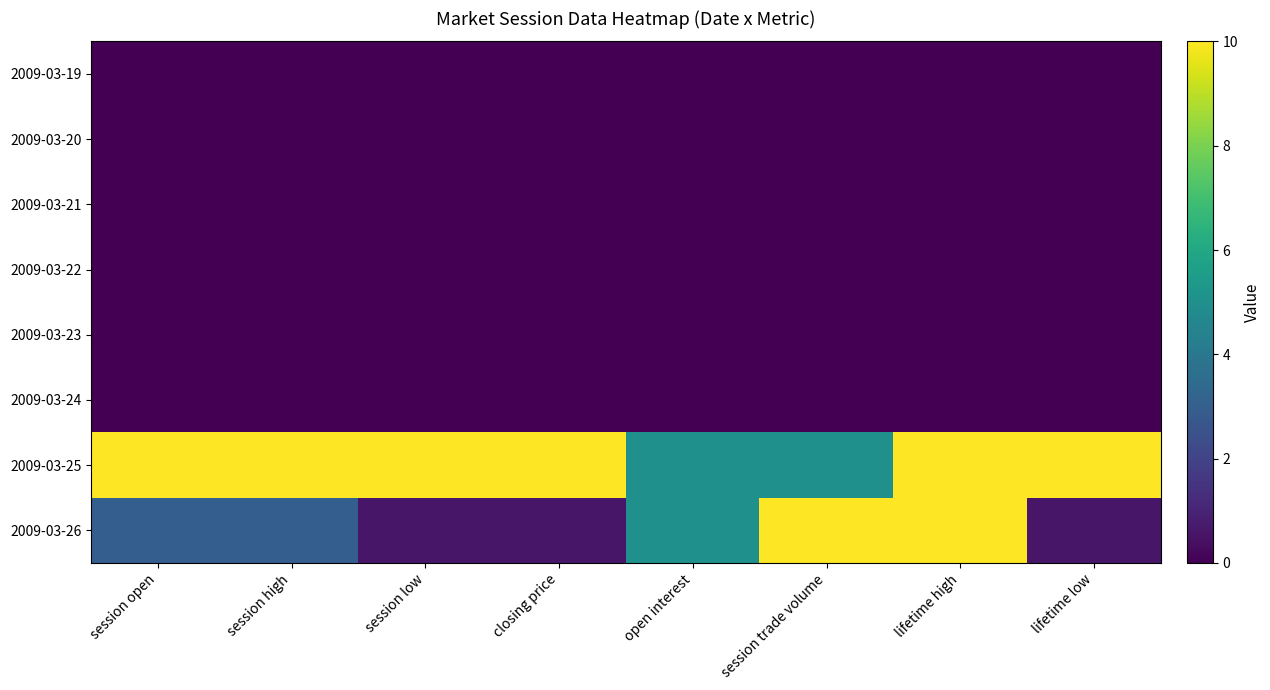

What is the spread (max minus min) of values at open interest?

5.0